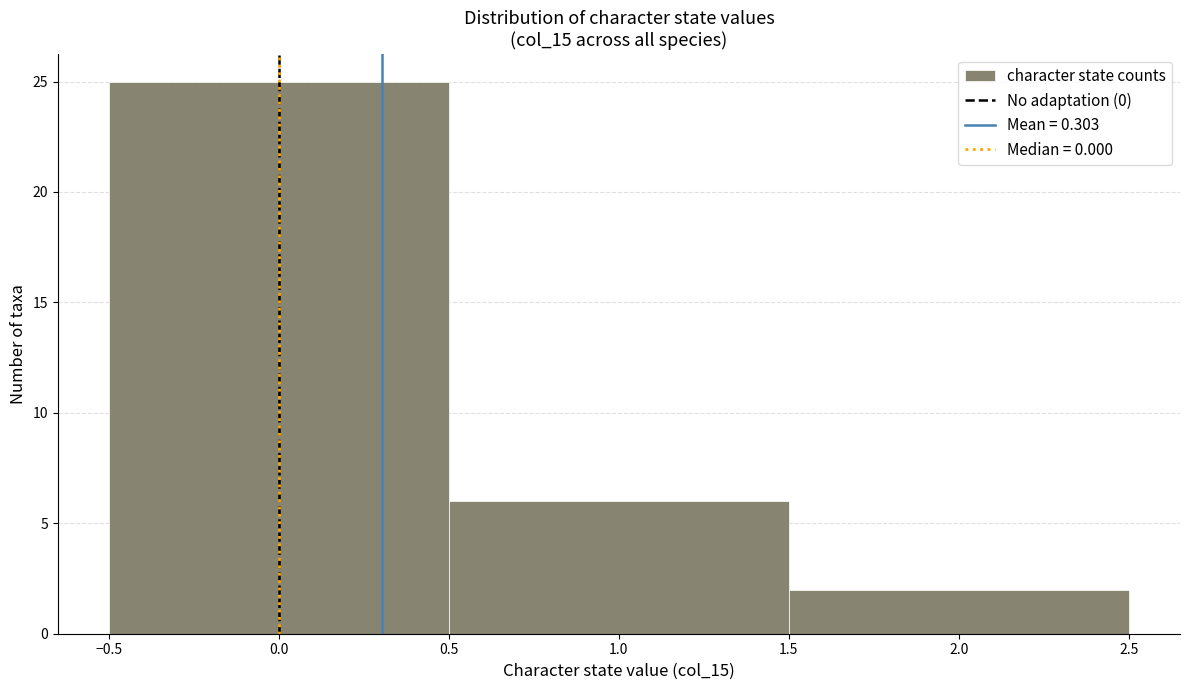

Over which range of the x-axis is the bar tallest?

-0.5 to 0.5